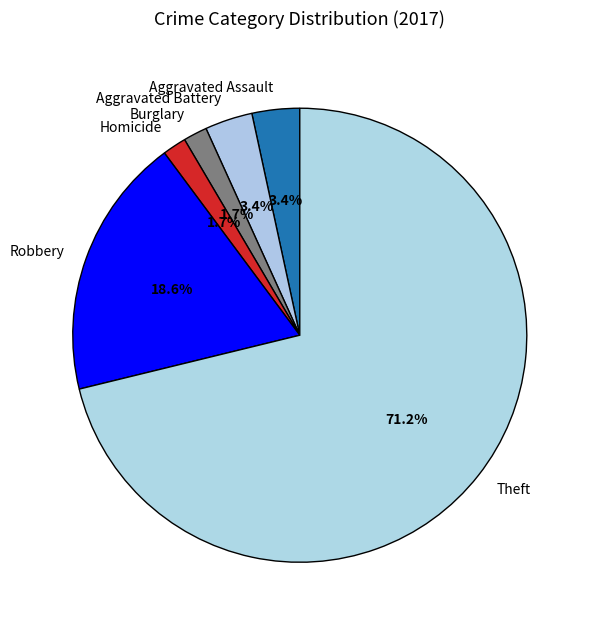

What is the ratio of the value at Homicide to the value at Aggravated Battery?

0.5